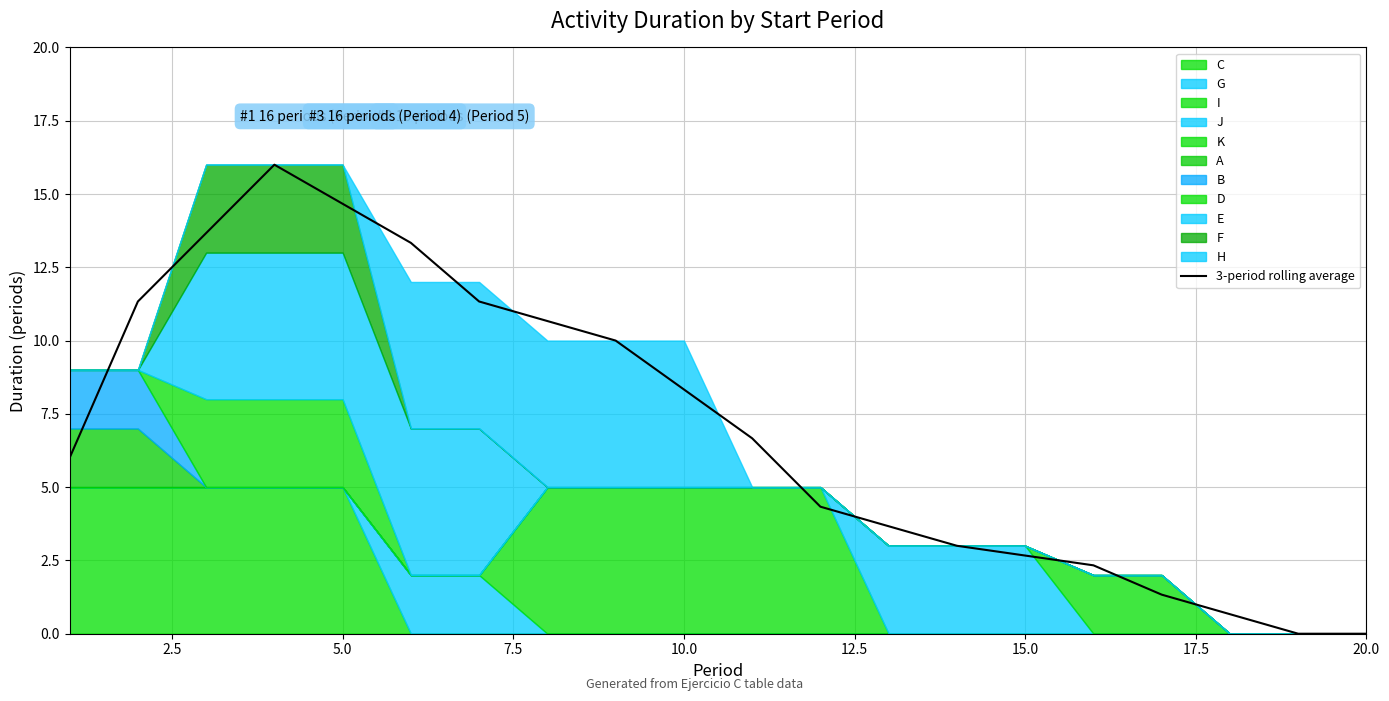

How many values exceed 6?

10